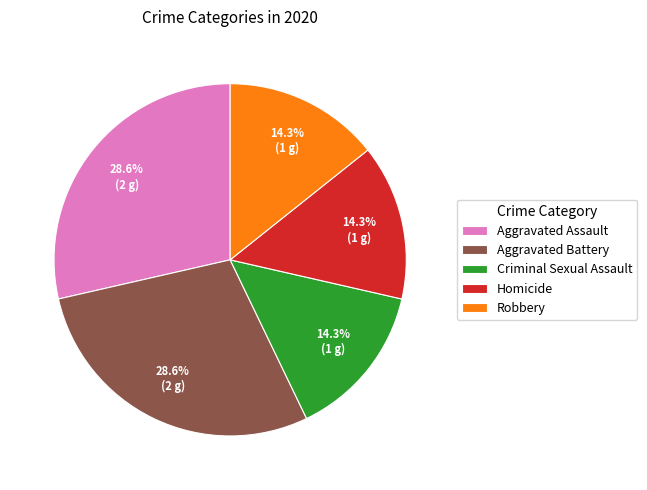

What percentage do Homicide and Aggravated Battery together represent?

42.9%